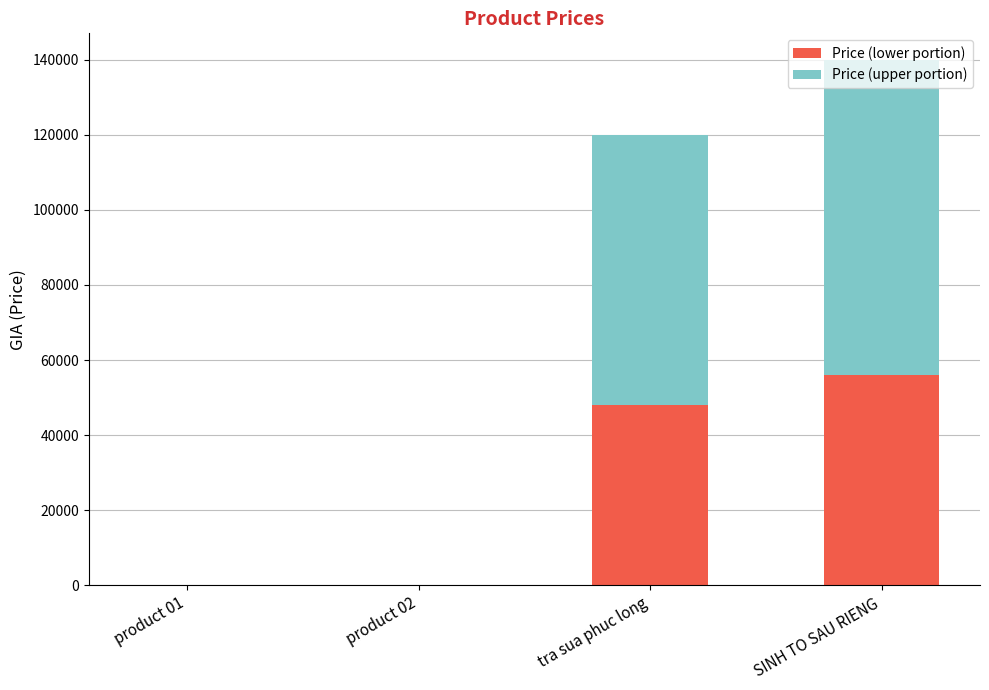

Read the Price (lower portion) value at tra sua phuc long, to the nearest 100.

48000